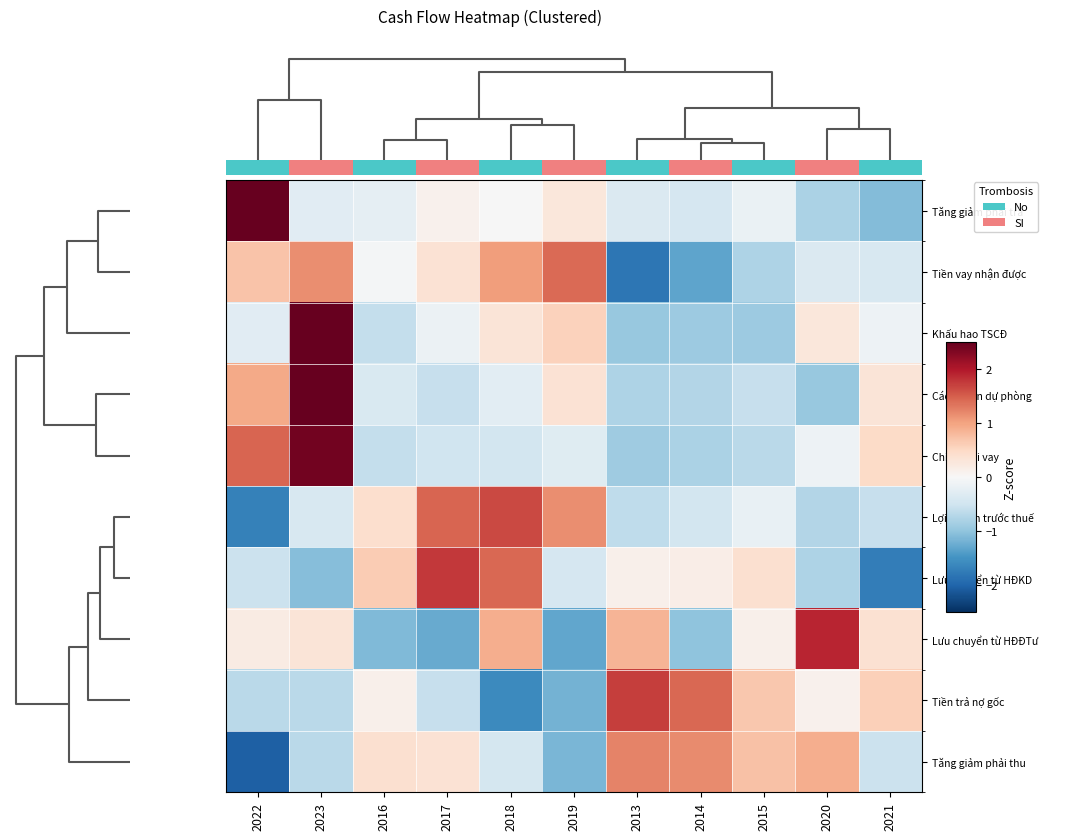

Is the value of Tiền vay nhận được at 2018 greater than the value of Các khoản dự phòng at 2022?

Yes